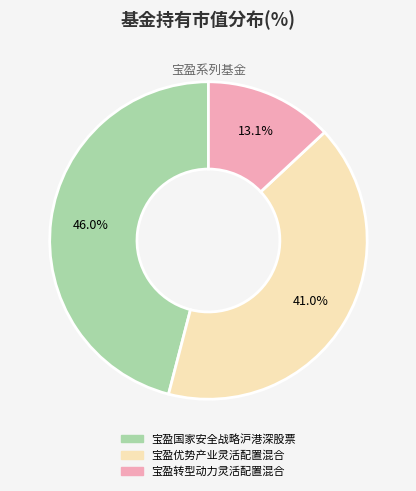

Which slice is the smallest?

宝盈转型动力灵活配置混合